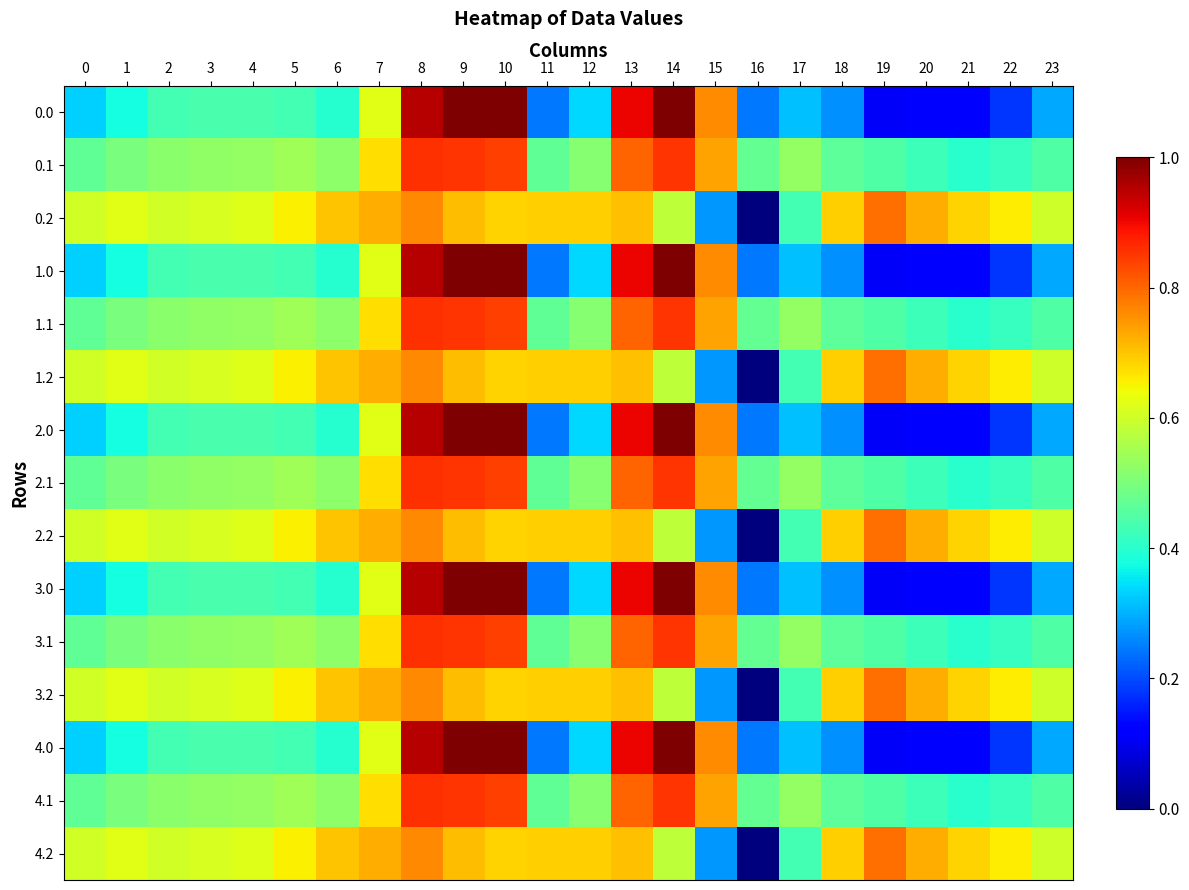

Count the number of data series in this chart.

15